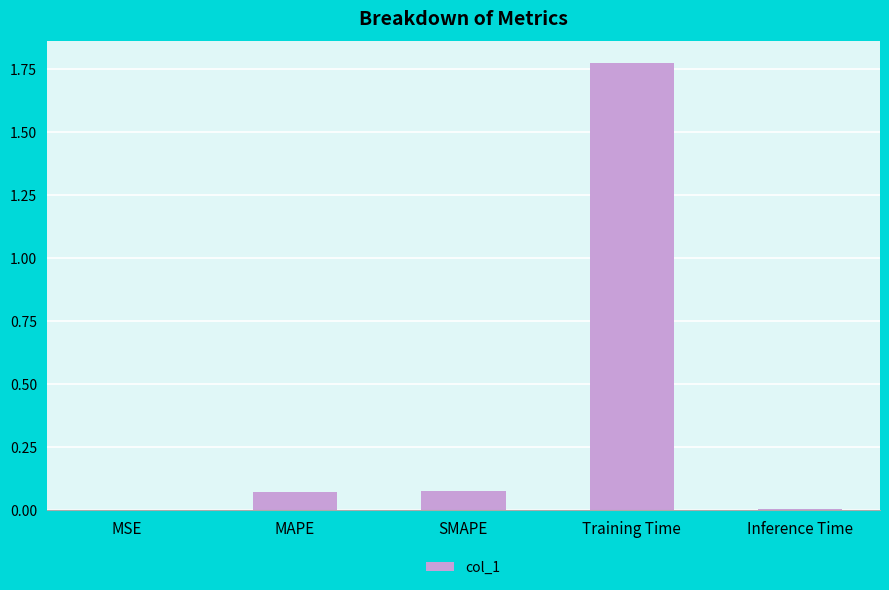

Which category has the highest value across all series?

Training Time